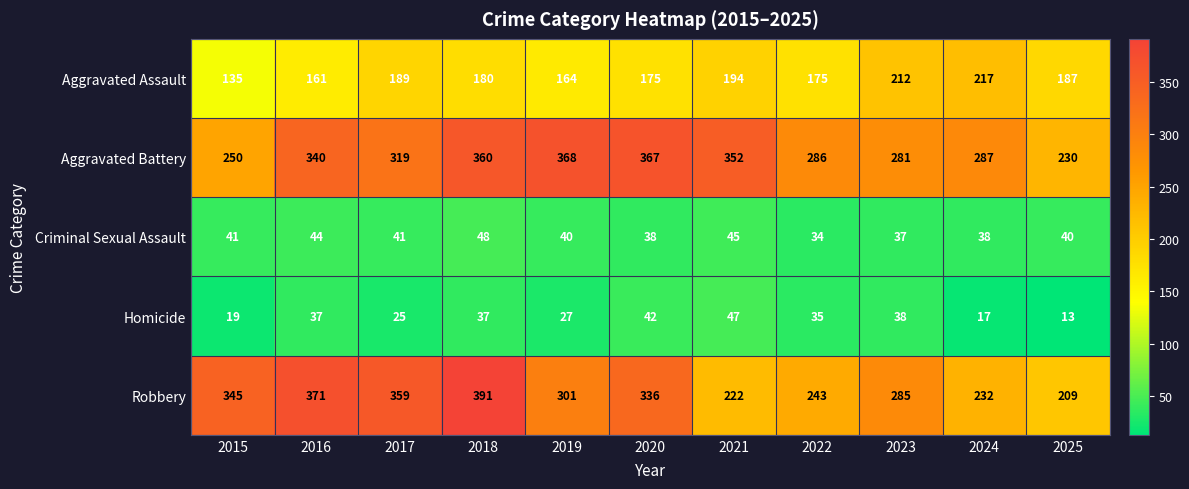

What is the average value of the Aggravated Battery series?

313